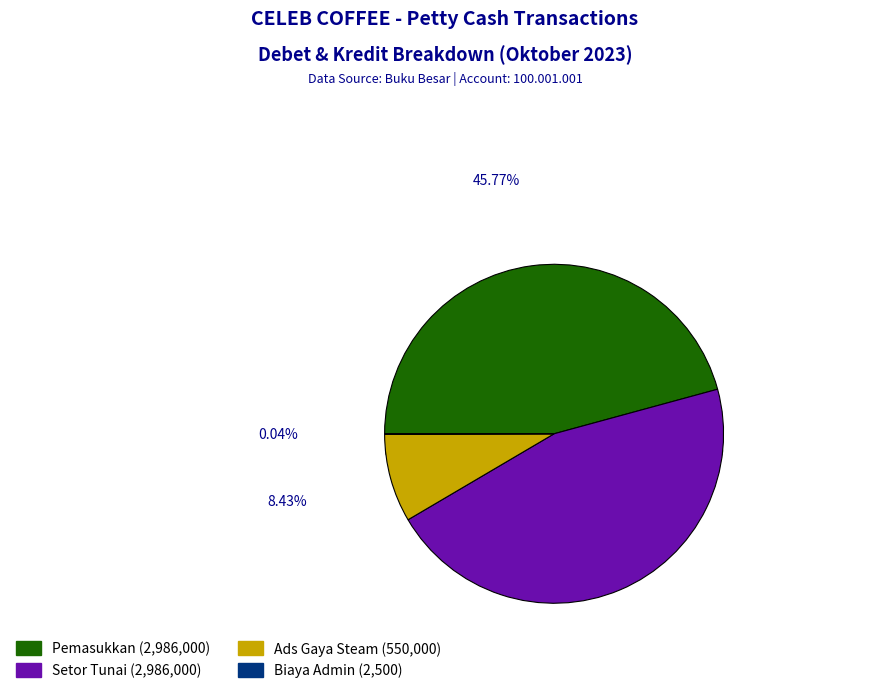

How many slices are in this pie chart?

4